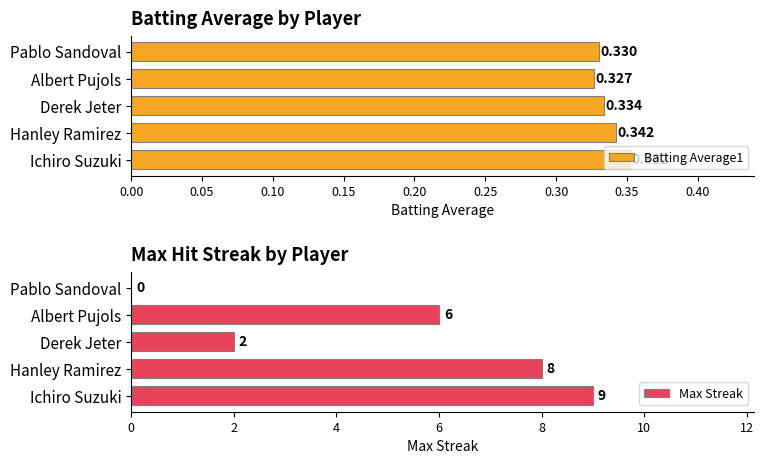

Which category has the lowest value in the Batting Average1 series?

Albert Pujols